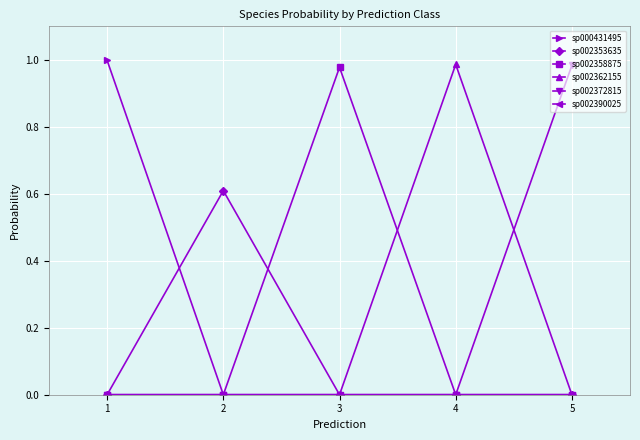

Which category has the highest value in the sp002372815 series?

5